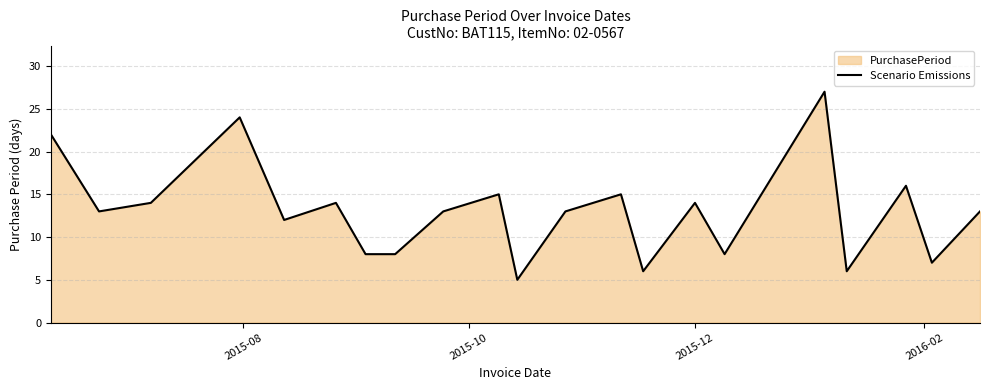

How many lines are shown in the chart?

1